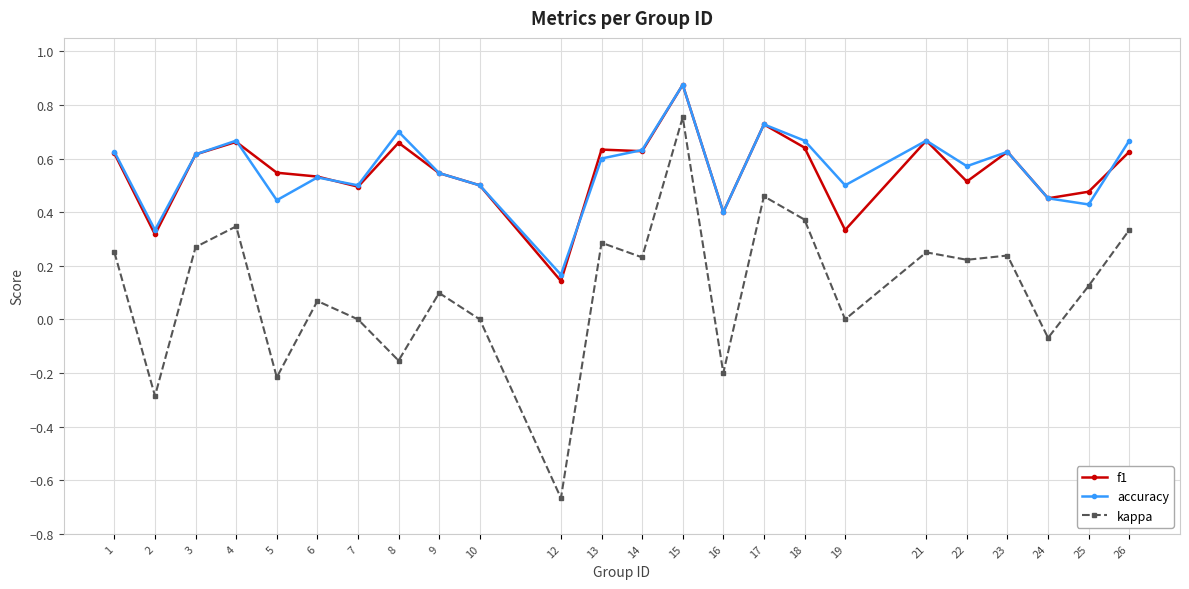

After their last crossing, which series has the higher values: accuracy or f1?

accuracy